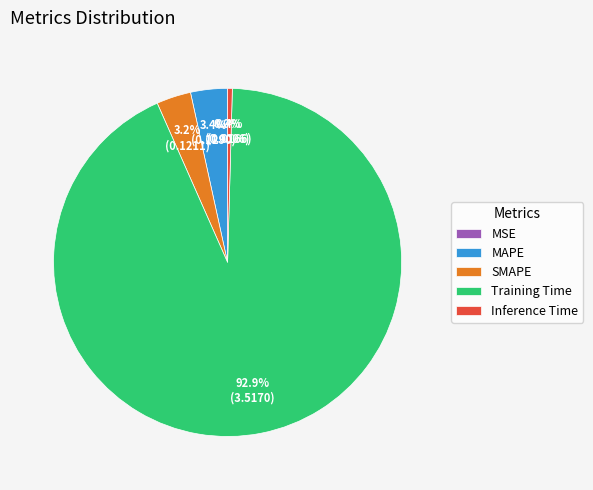

Which slice is the largest?

Training Time